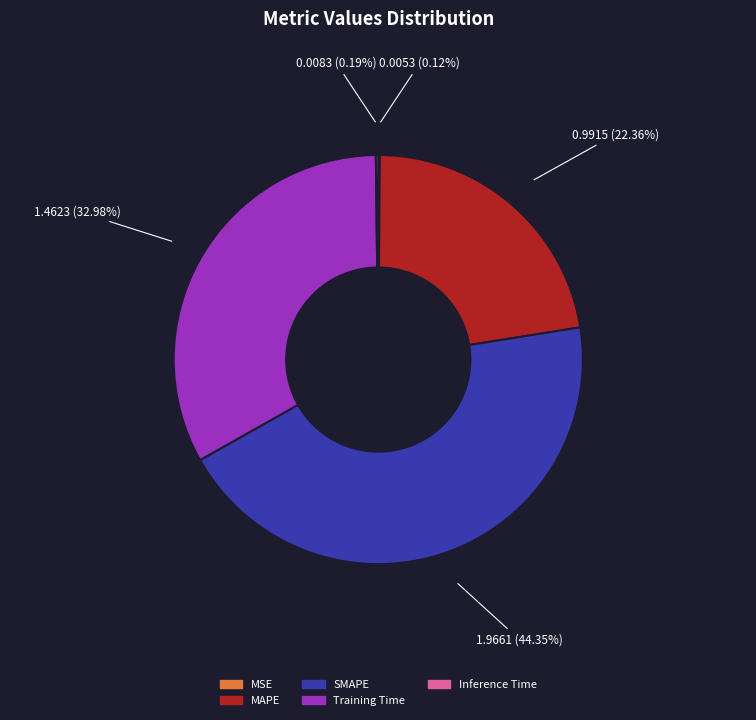

What percentage is NOT represented by MAPE?

77.6%